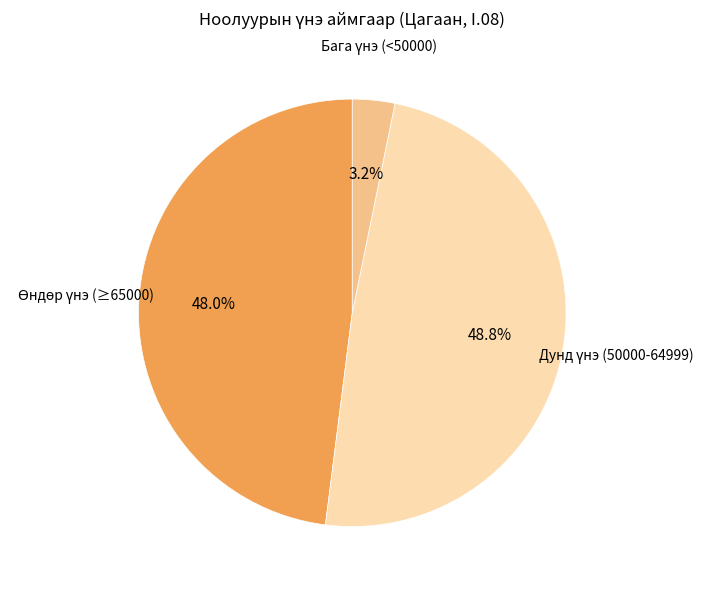

Is there a majority slice in this chart?

No